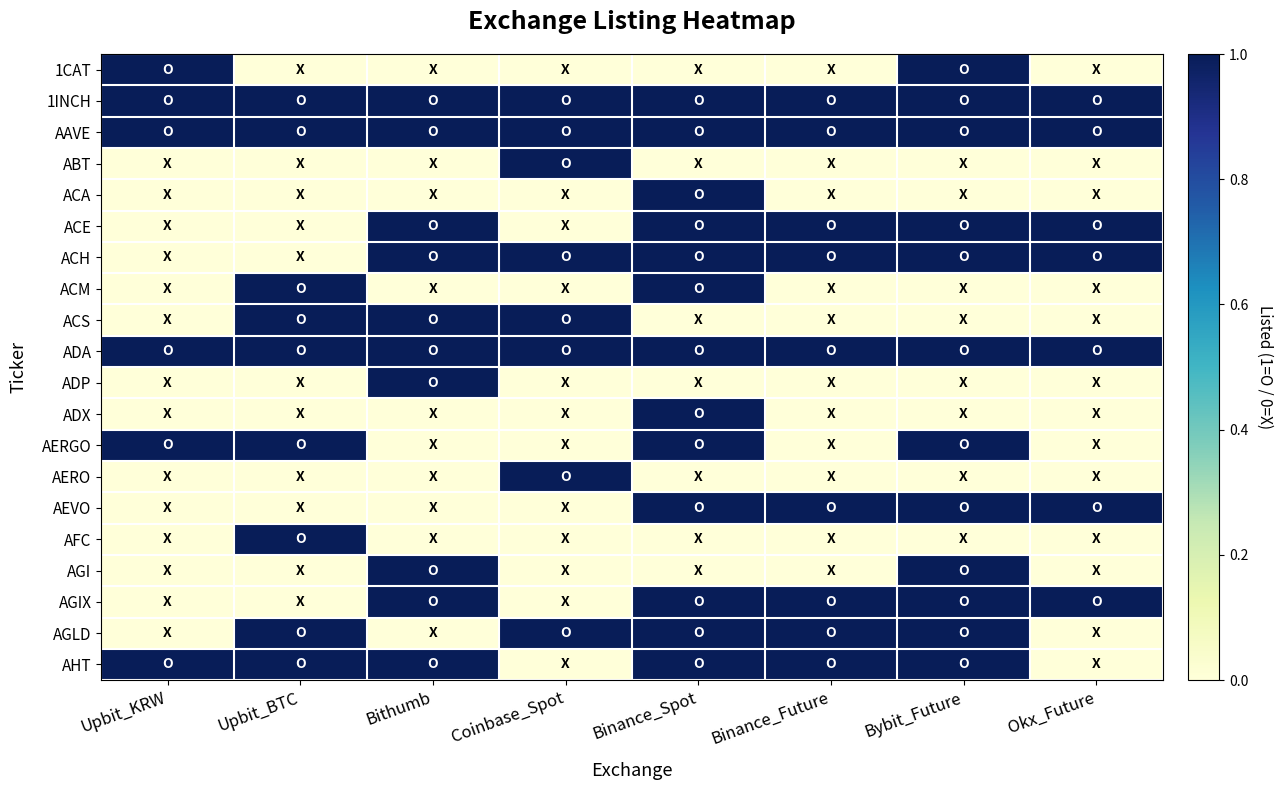

What is the difference between the highest and lowest values at Bithumb?

1